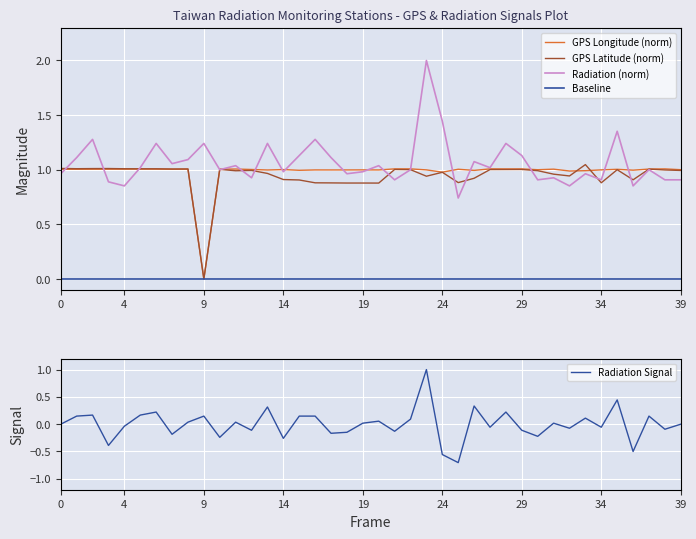

What are all the series names shown in the legend?

GPS Longitude (norm), GPS Latitude (norm), Radiation (norm), Baseline, Radiation Signal